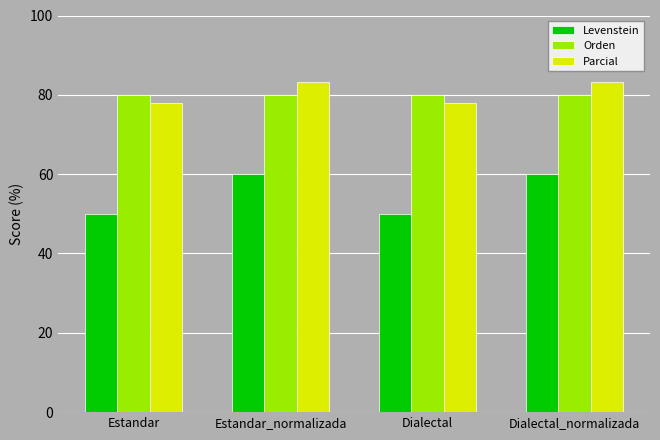

Count the number of data series in this chart.

3